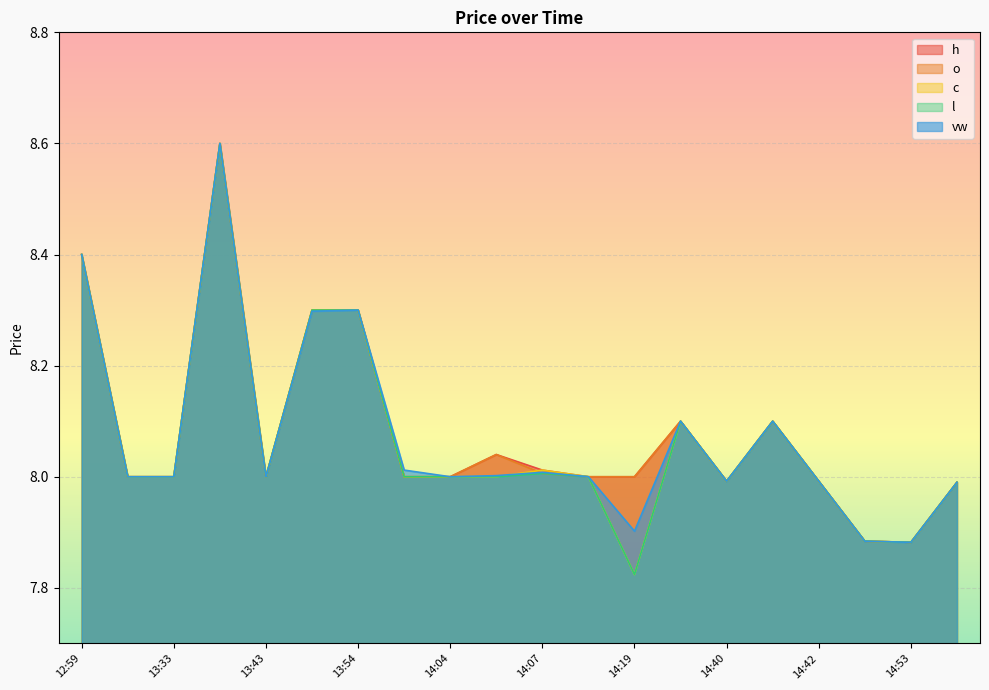

Is the value of vw at 14:49 greater than the value of h at 13:30?

No